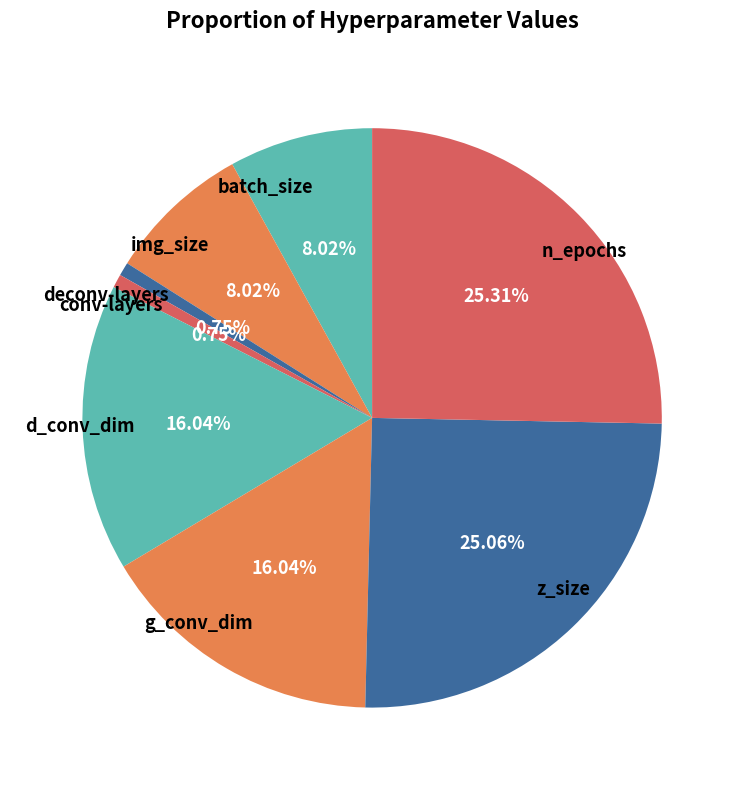

To the nearest percent, what portion does z_size represent?

25%